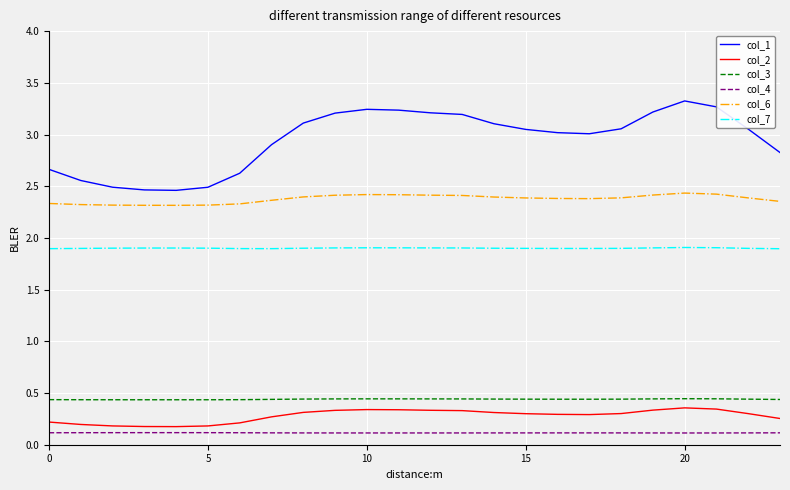

Which series has the largest total across all categories?

col_1